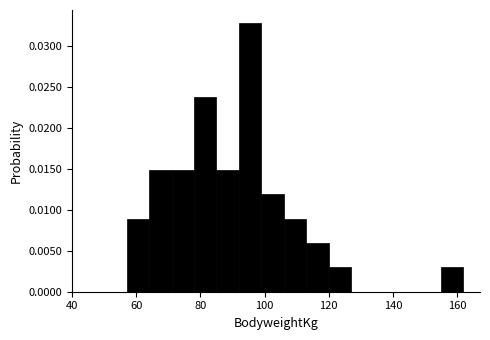

Around what value on the x-axis is the tallest bar? Give the approximate position of its centre, as read against the axis.

96